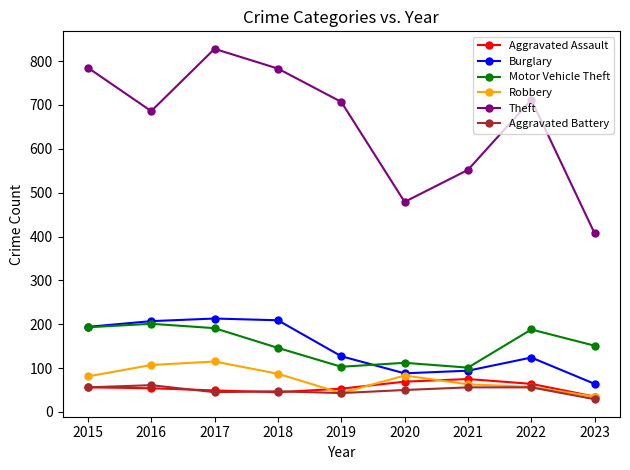

At which category does the chart reach its peak across all series?

2017